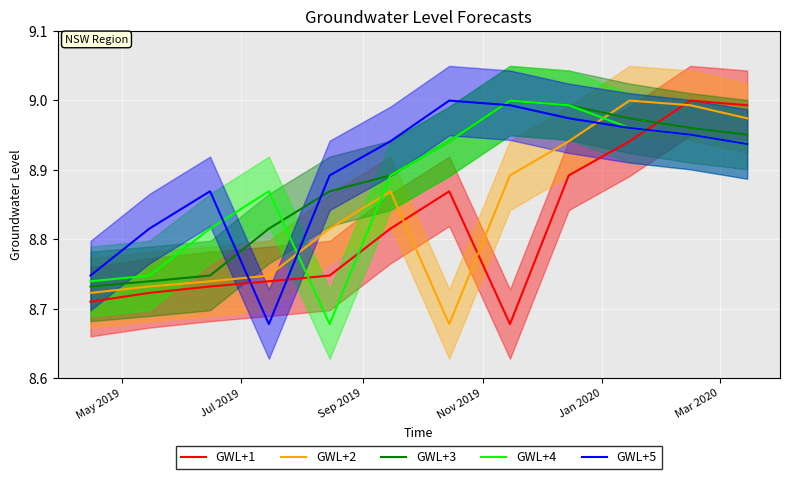

True or false: GWL+5 and GWL+3 intersect in this chart.

True